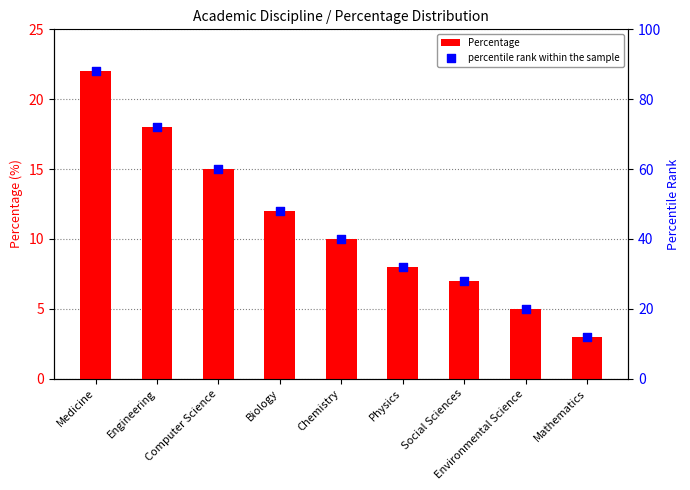

Which series contains the lowest Y value?

Percentage